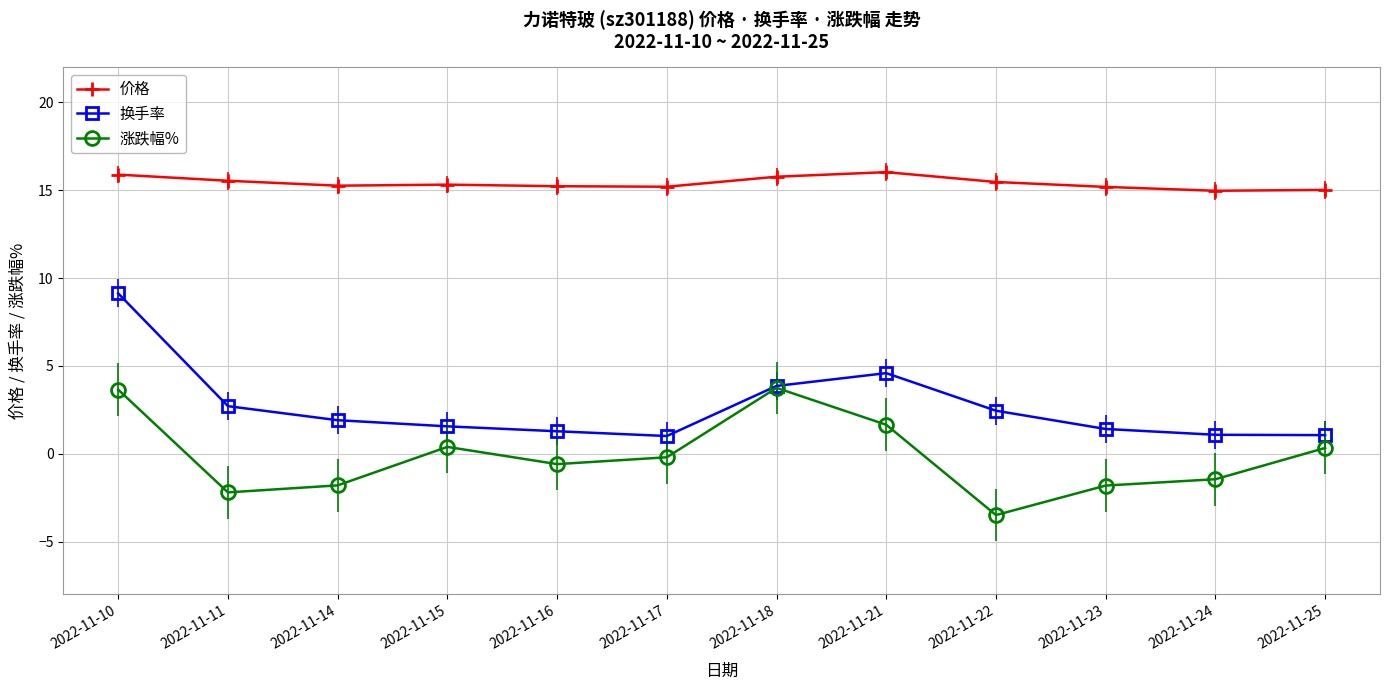

What is the sum of all 涨跌幅% values?

-1.8